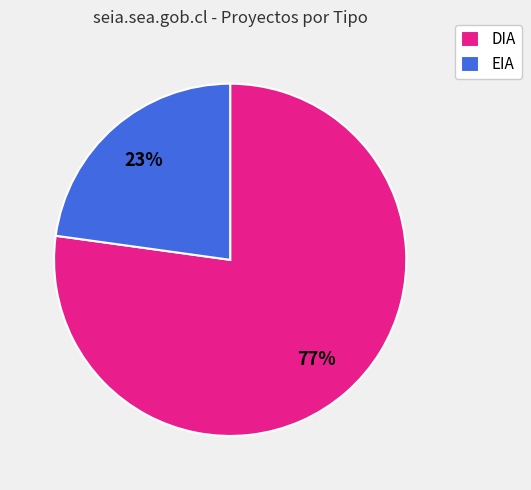

Approximately how many times larger is the value at EIA compared to DIA?

0.3